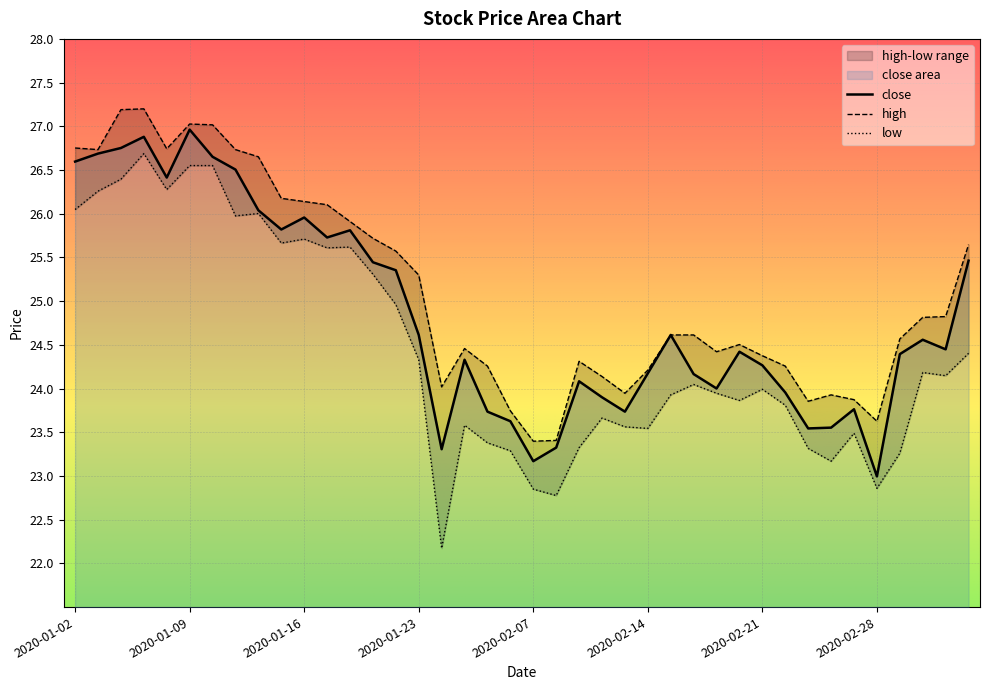

What position from the right is 2020-02-27?

6